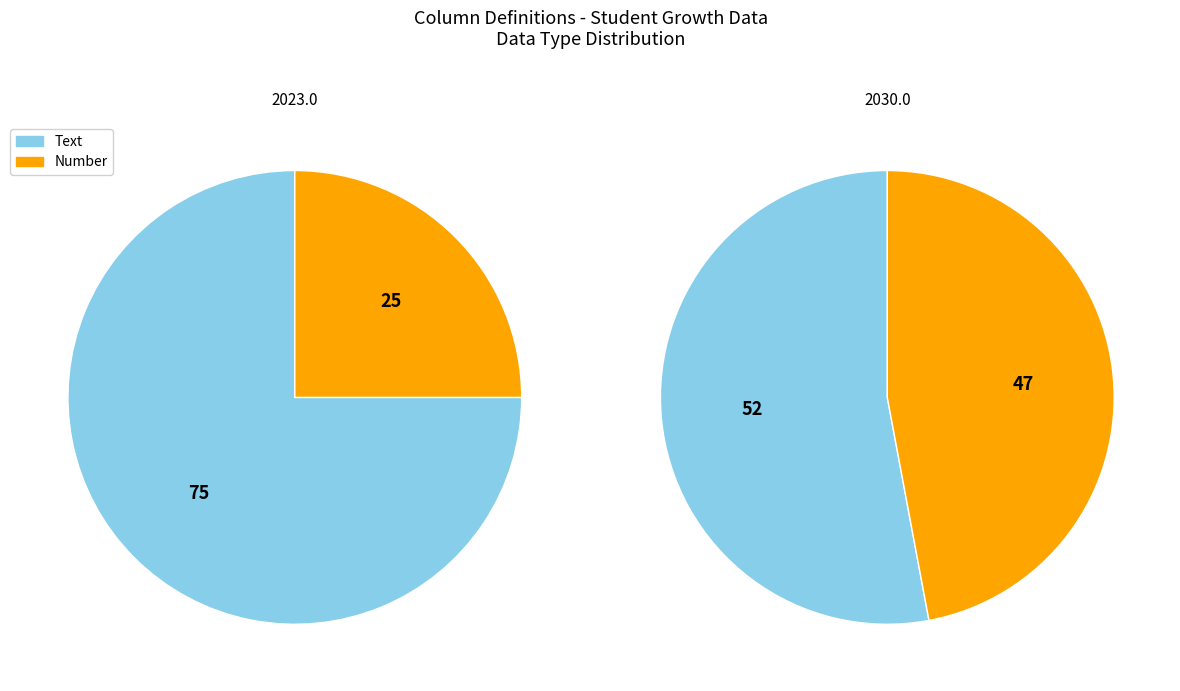

Is it true that Number is 57% of the pie?

False